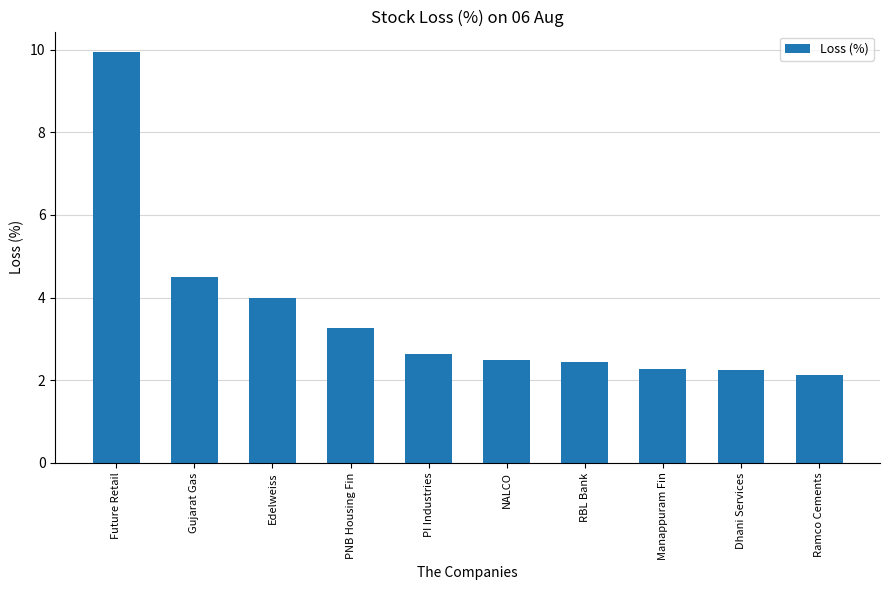

What is the difference between the values at NALCO and Dhani Services?

0.2